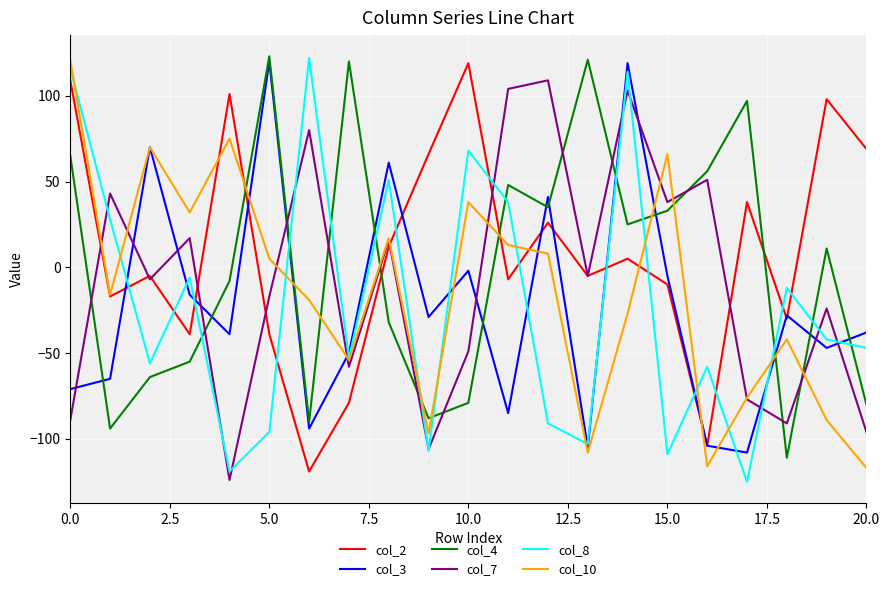

What is the maximum value shown in the chart?

123